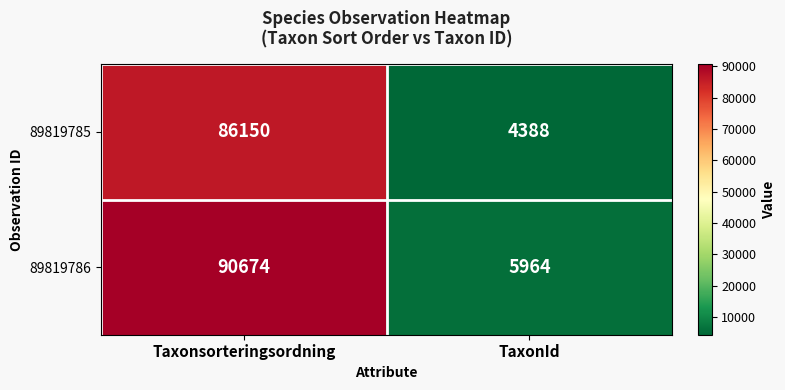

Which series has the largest total across all categories?

89819786